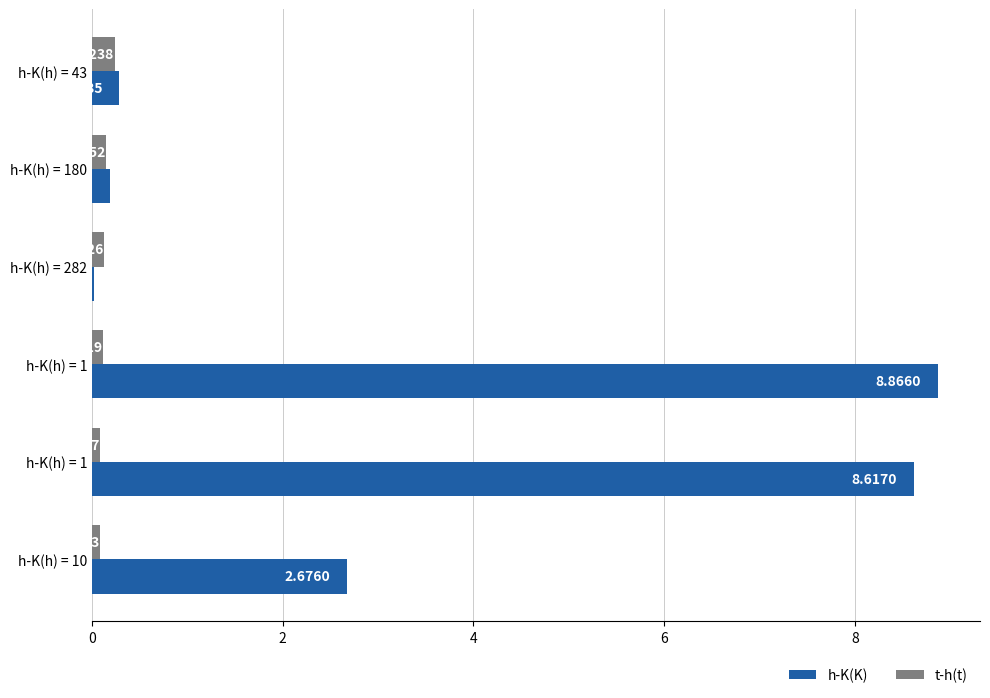

What are all the series names shown in the legend?

h-K(K), t-h(t)